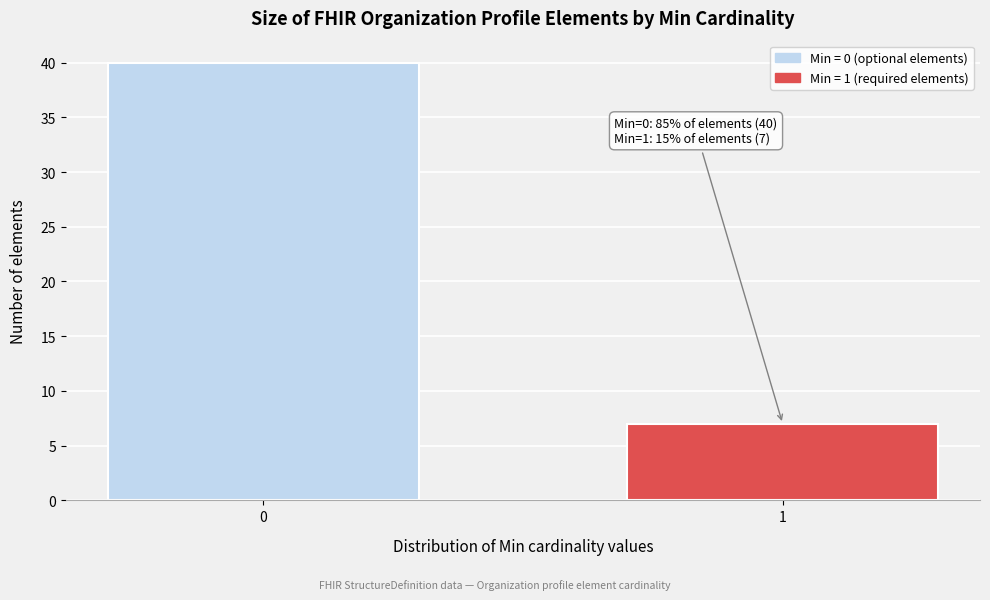

Reading left to right, list all the values displayed in this chart.

0=40	1=7